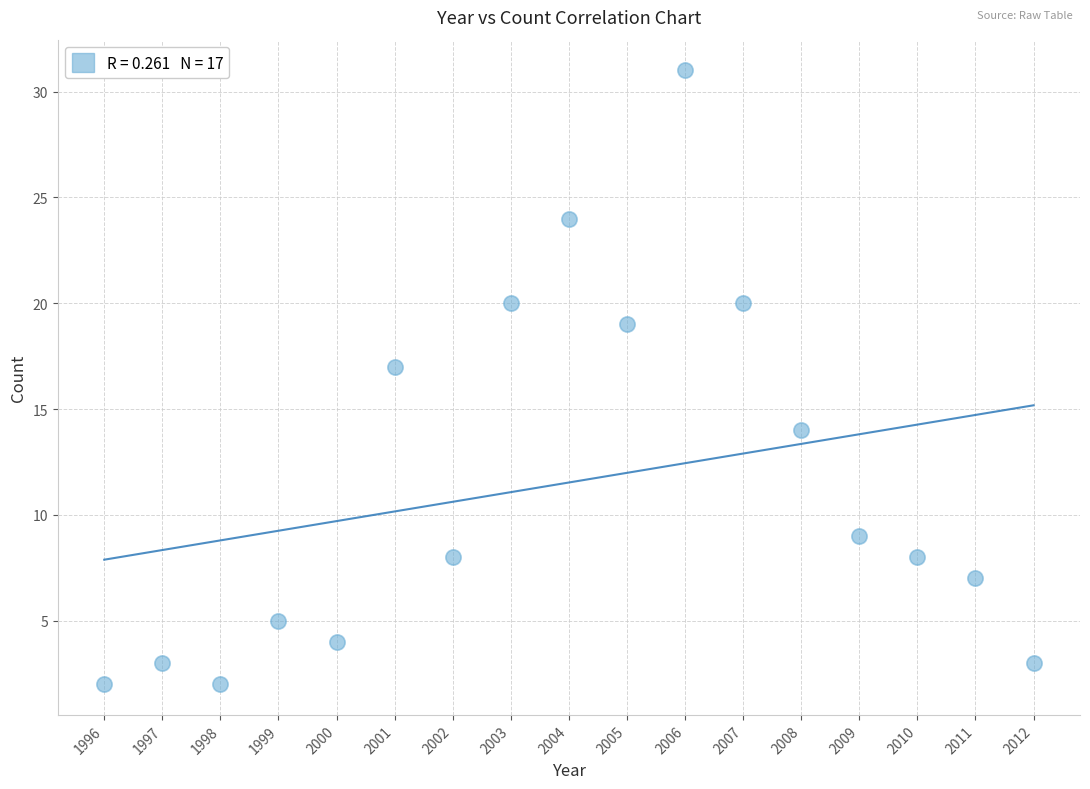

What Y value in the scatter plot is closest to 16?

17